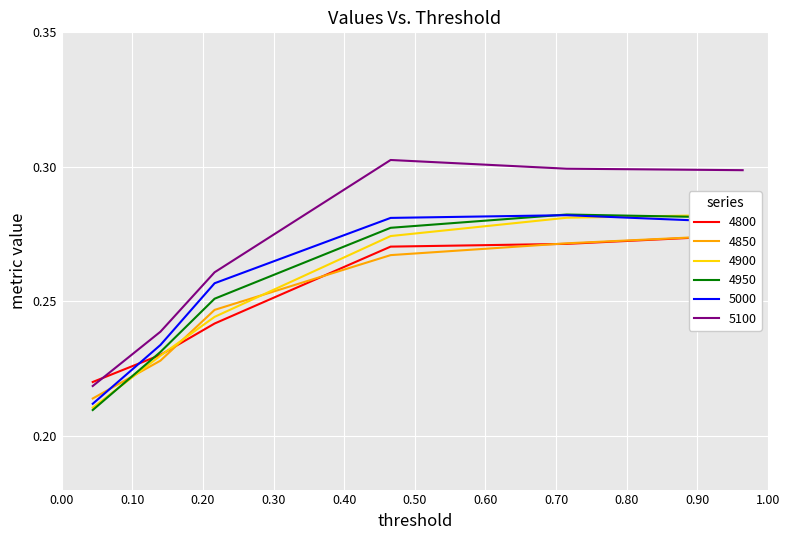

True or false: 5100 and 4950 cross at least once.

False